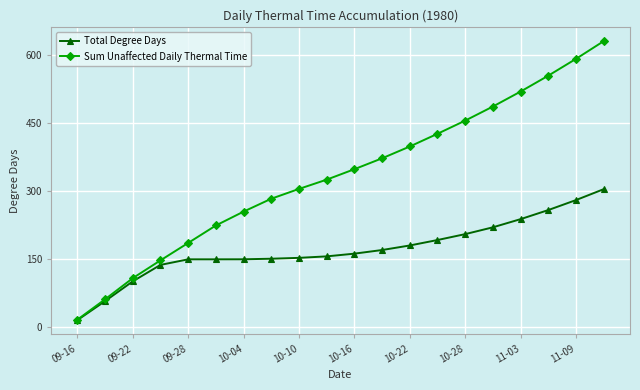

What is the difference between the maximum and minimum values in the Sum Unaffected Daily Thermal Time series?

613.4